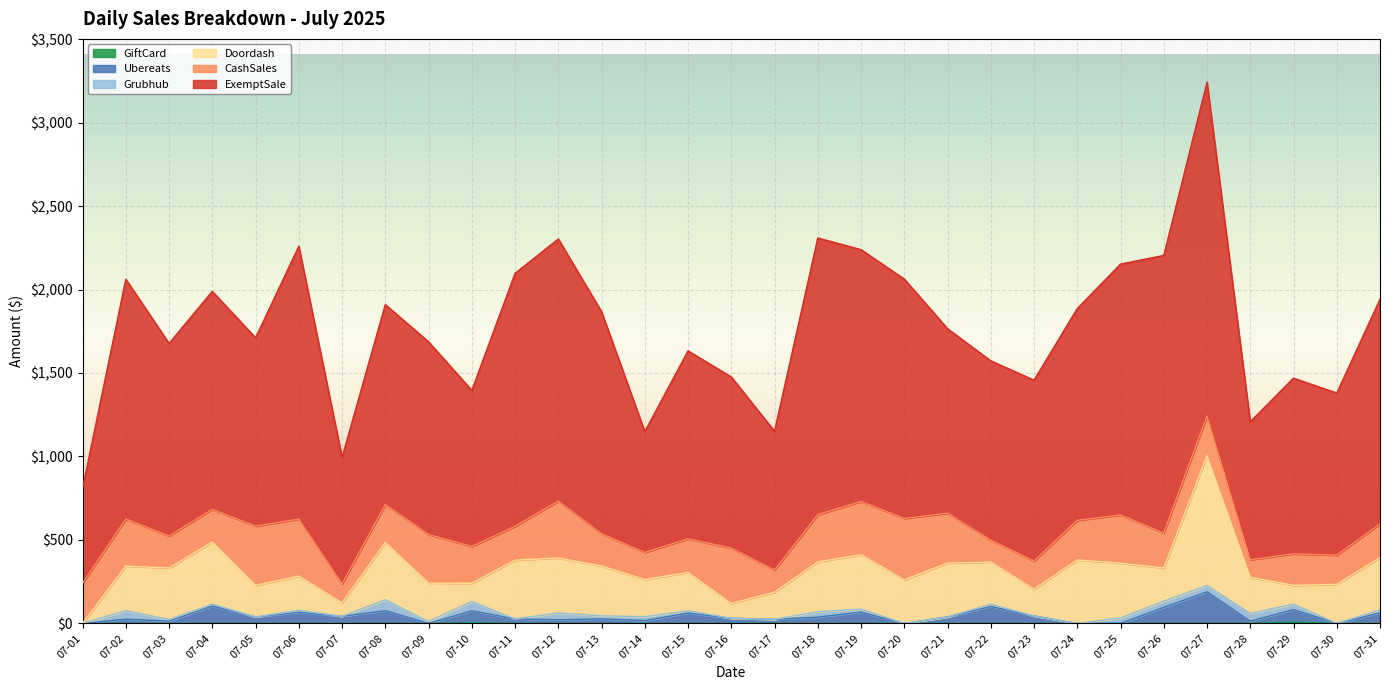

Reading left to right, list all the values displayed in this chart.

ExemptSale: 569.2	1436.8	1154.2	1305.9	1128.2	1635.1	758.0	1198.7	1154.2	935.7	1515.6	1570.4	1330.6	723.9	1126.5	1025.0	831.7	1658.2	1508.6	1434.3	1105.7	1074.7	1083.7	1268.9	1503.0	1663.5	2000.1	826.7	1052.6	971.5	1346.2
CashSales: 240.3	281.7	191.8	196.0	354.7	341.6	112.9	226.6	291.2	220.3	202.6	340.8	193.3	162.2	201.9	332.1	132.8	282.6	319.3	368.2	298.7	131.2	169.0	237.2	288.9	209.4	237.2	104.7	188.7	174.8	202.2
Doordash: 0.0	266.5	308.3	372.0	189.5	204.3	81.2	343.1	229.8	108.6	352.3	329.4	298.6	222.4	228.9	88.8	162.3	298.4	325.5	260.6	322.8	251.9	160.2	380.3	327.6	198.4	777.5	216.2	112.8	233.9	312.4
Grubhub: 0.0	51.3	9.6	10.7	0.0	11.9	0.0	65.0	11.9	56.1	0.0	40.6	17.9	23.6	13.1	0.0	0.0	32.6	18.1	0.0	0.0	13.1	0.0	0.0	33.1	37.4	37.9	46.9	32.2	0.0	17.3
Ubereats: 0.0	25.7	13.8	104.5	38.6	66.9	42.5	76.6	0.0	71.7	26.8	21.8	27.4	16.9	62.6	30.6	24.4	37.3	67.6	0.0	38.6	102.2	44.5	0.0	0.0	95.9	189.5	13.4	75.5	0.0	64.0
GiftCard: 0.0	0.0	0.0	0.0	0.0	0.0	0.0	0.0	0.0	4.0	0.0	0.0	0.0	0.0	0.0	0.0	0.0	0.0	0.0	0.0	0.0	0.0	0.0	0.0	0.0	0.0	0.0	0.0	7.5	0.0	0.0